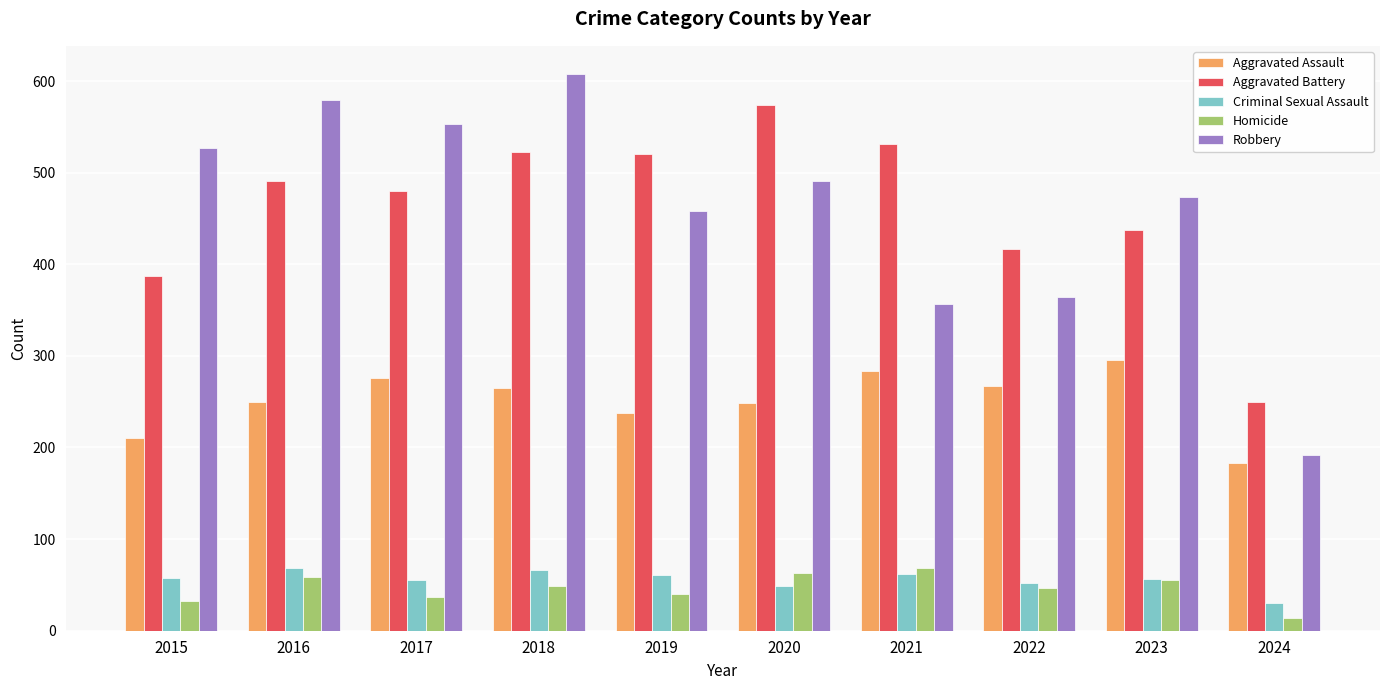

Rank the series at 2016 from lowest to highest value.

Homicide, Criminal Sexual Assault, Aggravated Assault, Aggravated Battery, Robbery